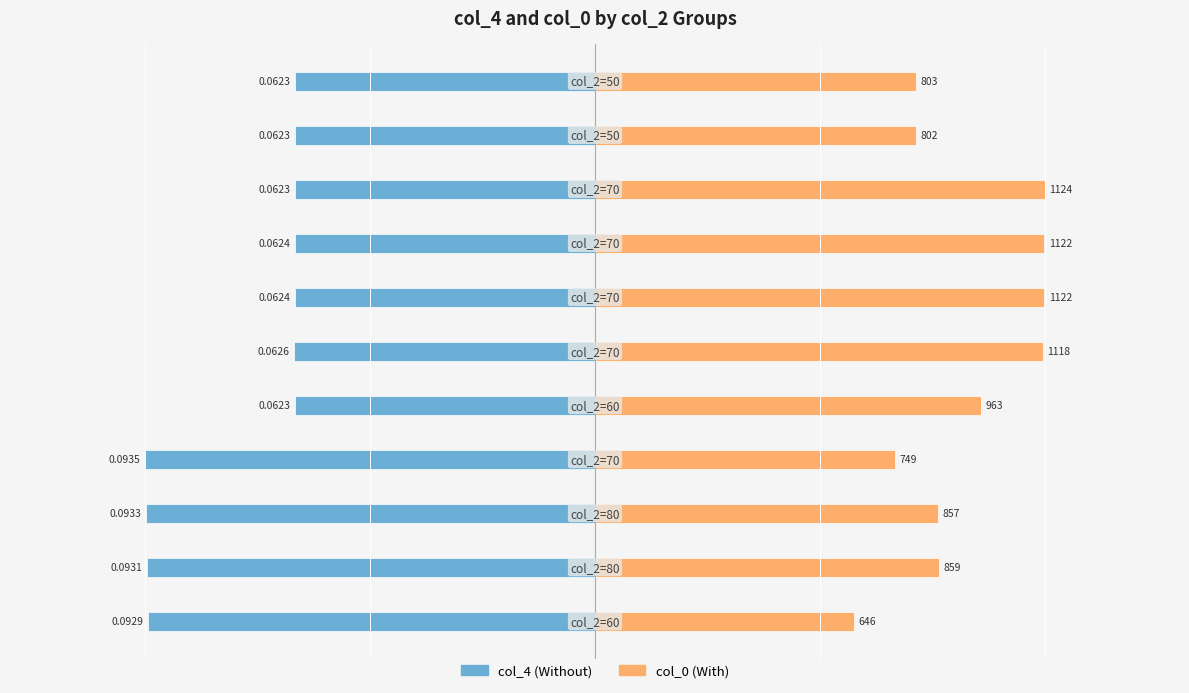

List the series in order of their overall mean, lowest first.

col_4 (norm), col_0 (norm)